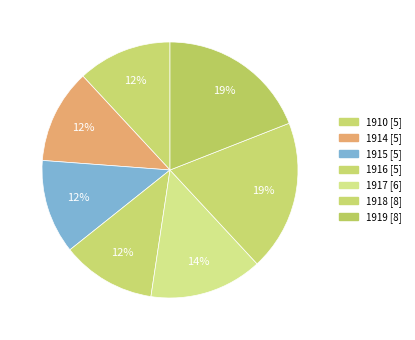

What is the smallest slice in the pie chart?

1910